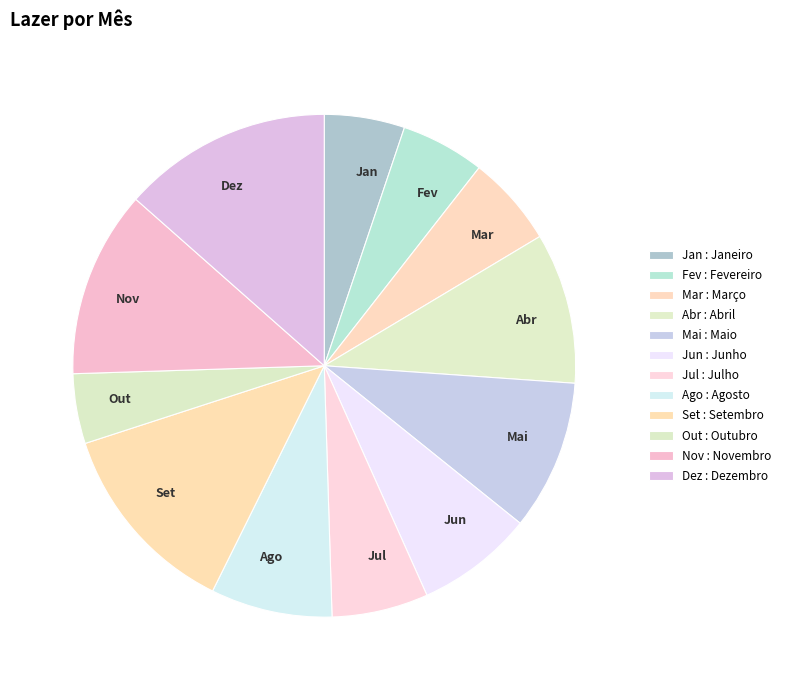

Does Abr represent more than half of the total?

No